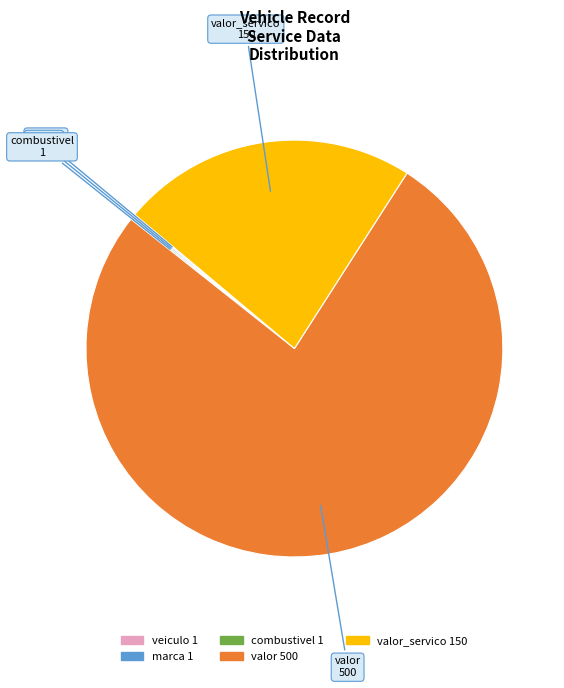

The valor_servico 150 slice represents 23% of the pie. True or false?

True